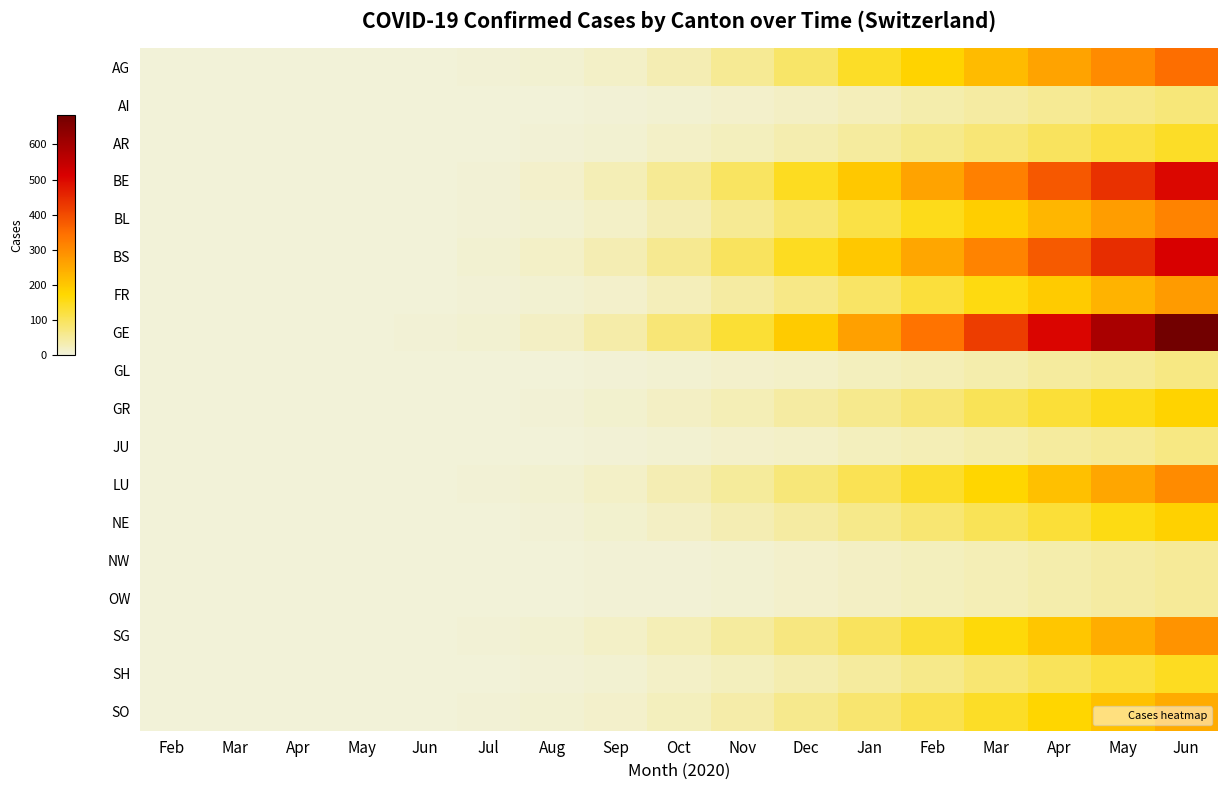

Which label corresponds to the largest value in the chart?

Jun